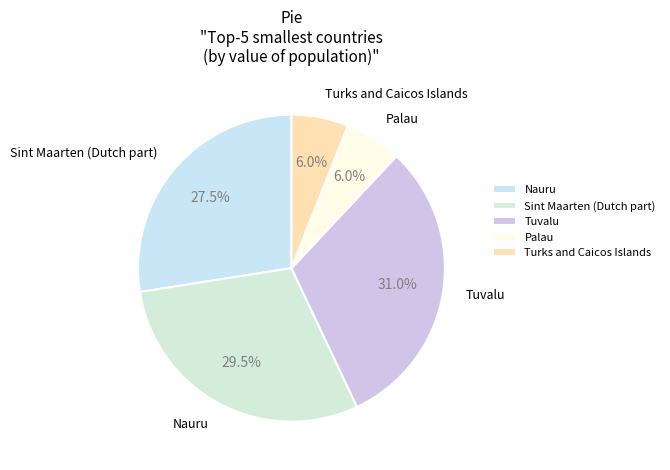

Count the number of slices in the pie.

5